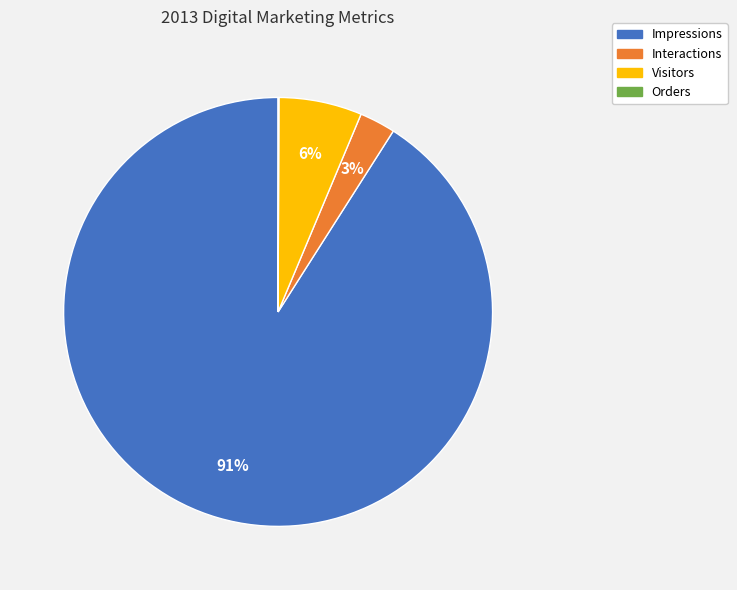

Which category accounts for the majority?

Impressions